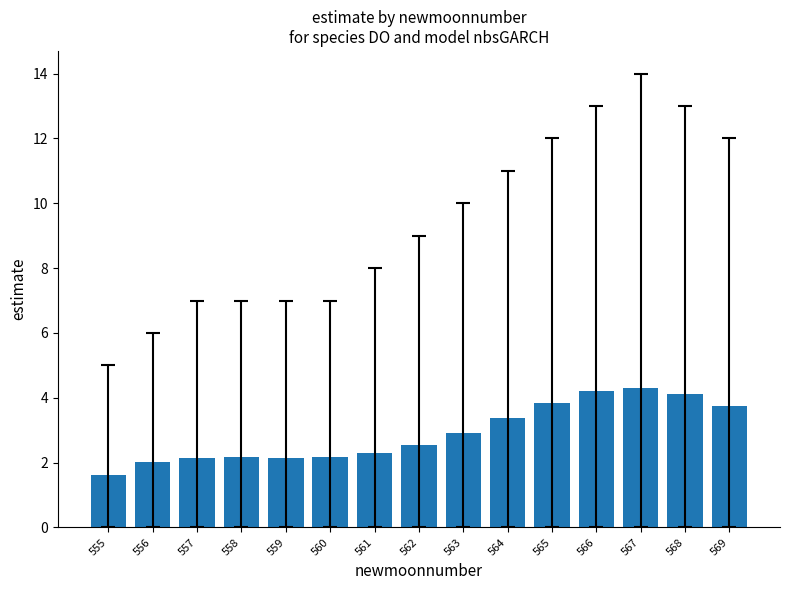

What is the maximum value shown in the chart?

4.3